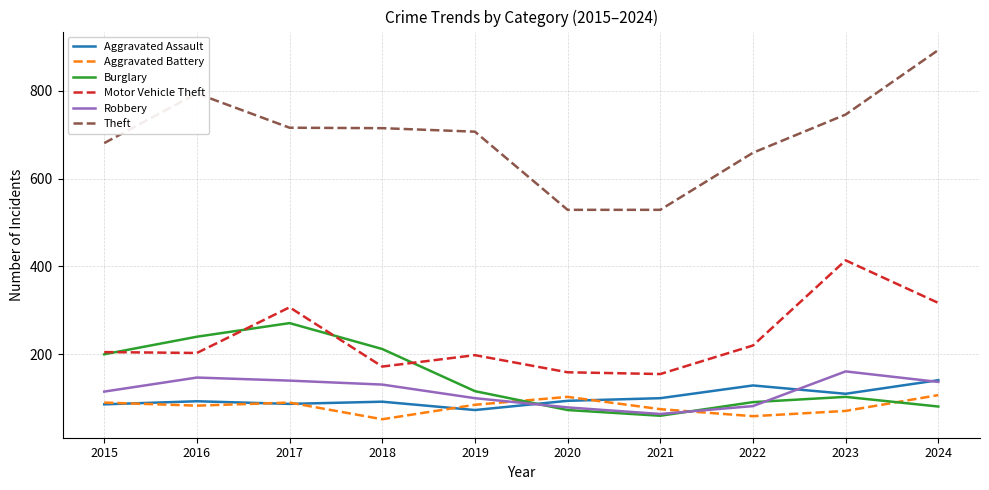

What is the difference between the maximum and minimum values in the Robbery series?

97